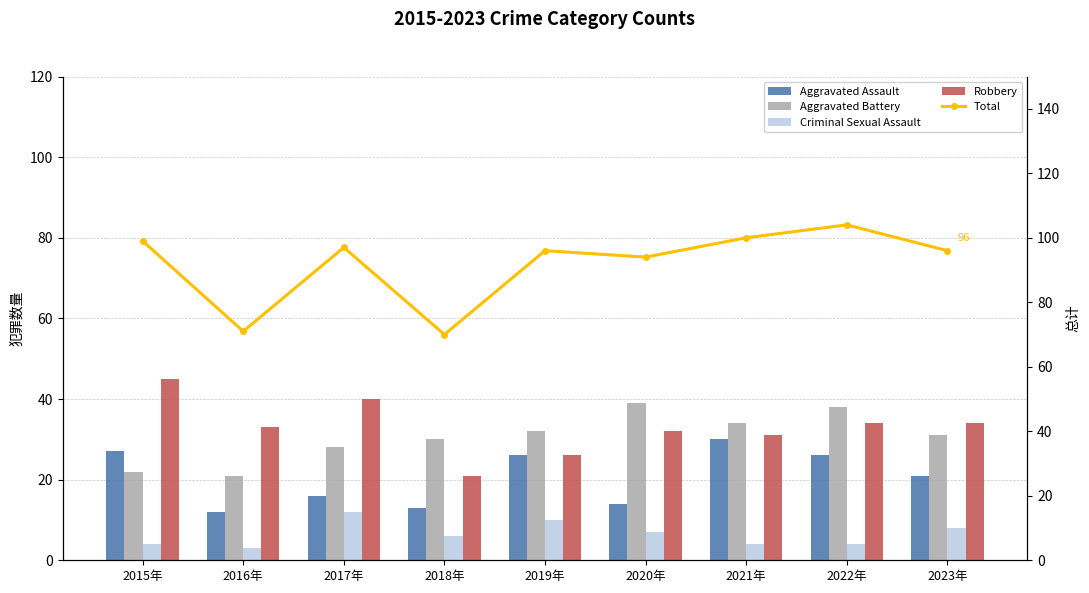

What is the smallest value displayed?

3